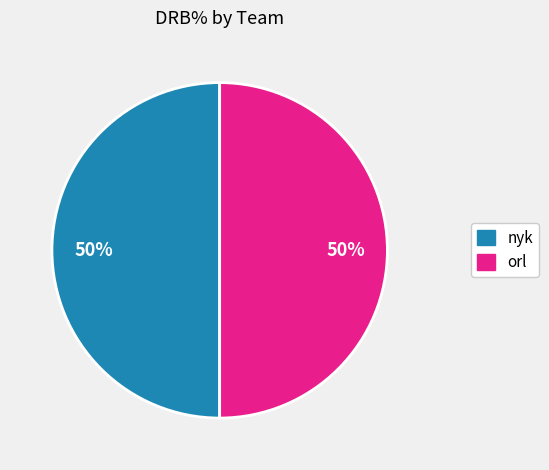

True or false: orl accounts for 18% of the total.

False